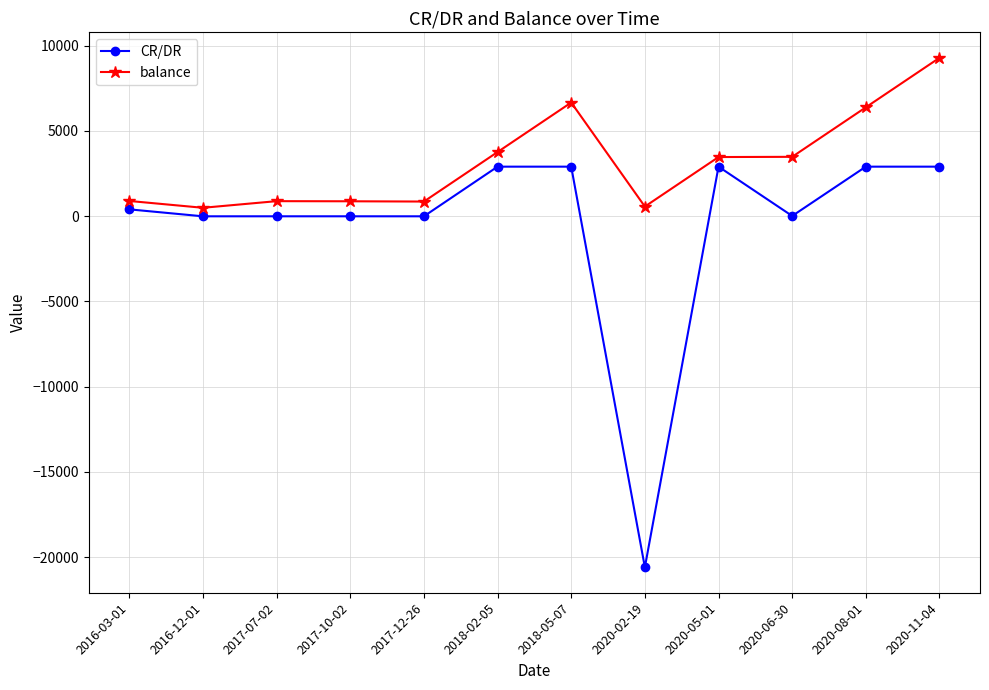

At which category is the sum across all series the highest?

2020-11-04